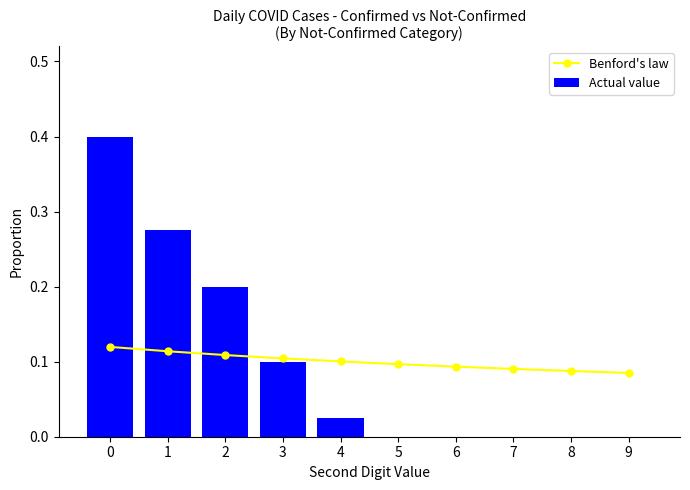

What is the value of the Benford's law bar at the 5th from the left?

0.1